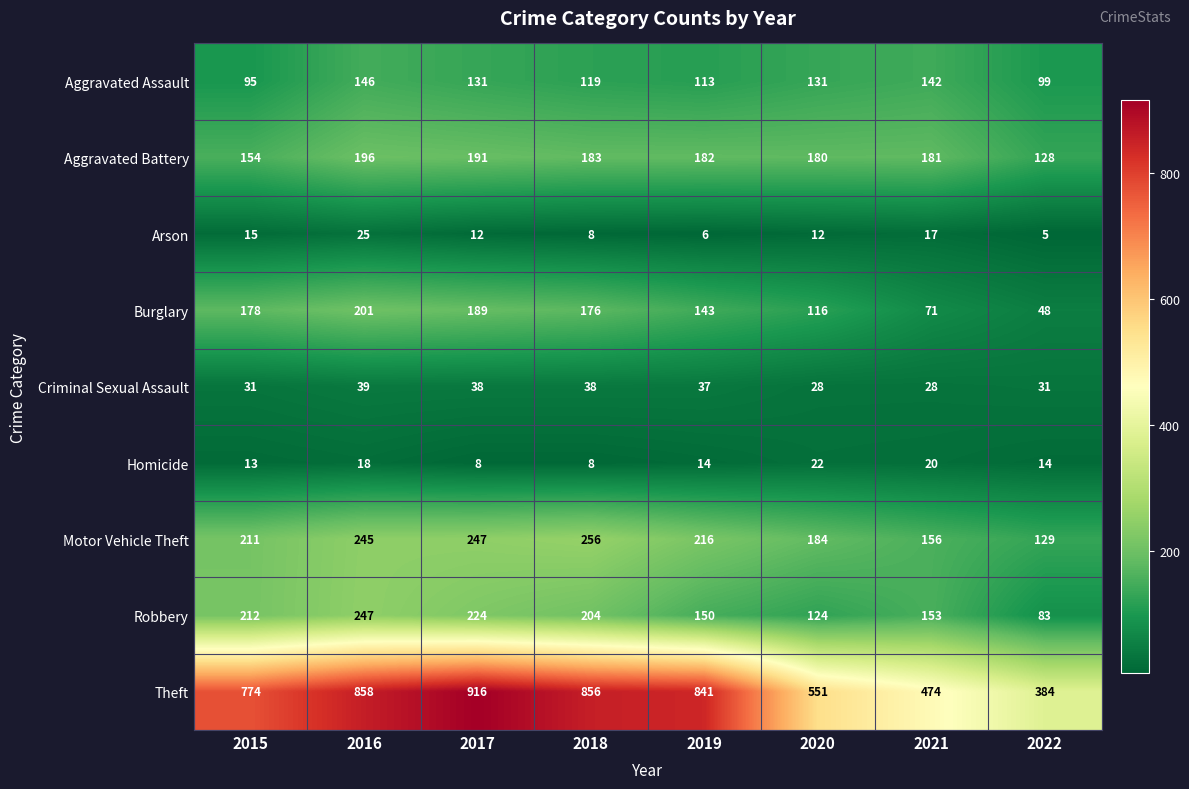

What is the smallest value displayed?

5